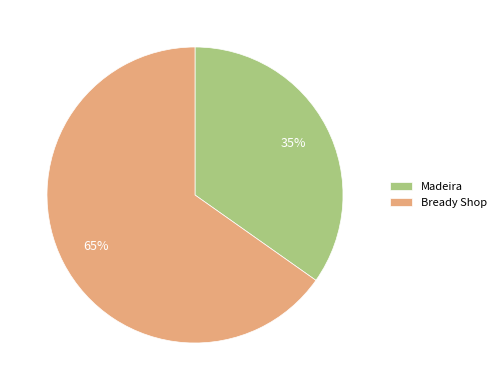

Count the number of slices in the pie.

2